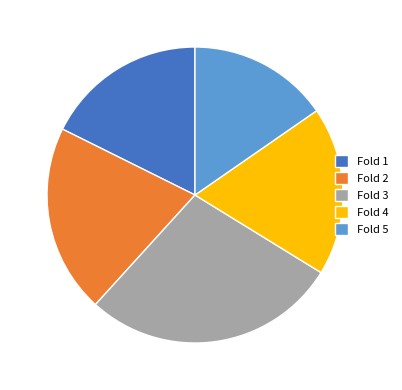

Does any single category account for the majority?

No